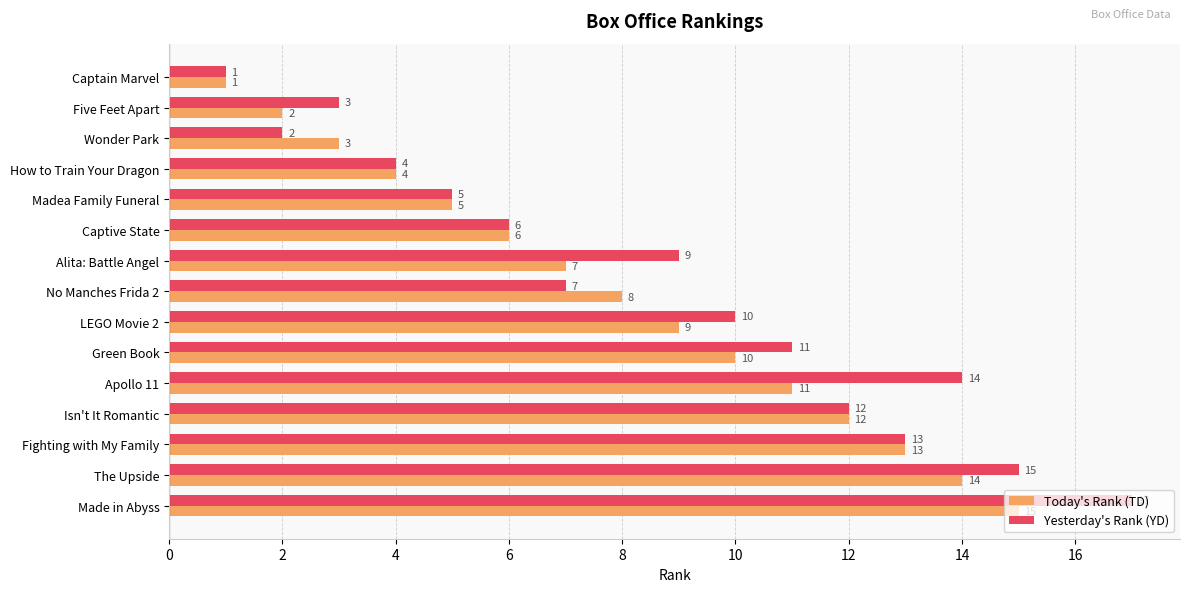

What is the greatest value displayed?

17